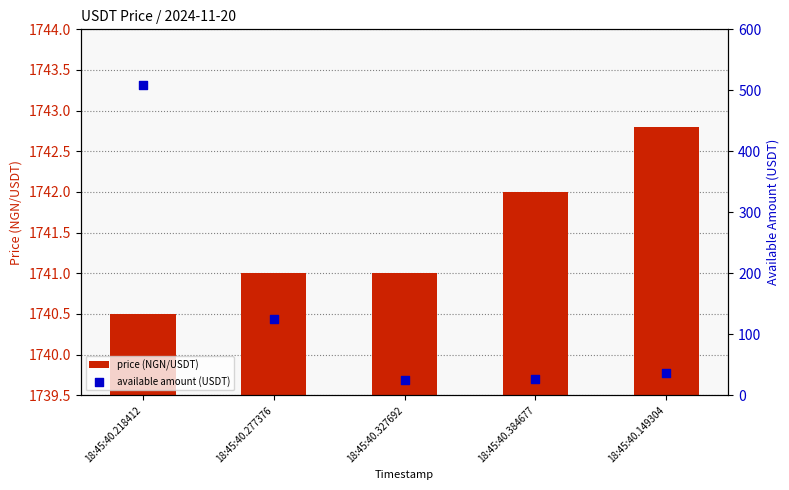

What is the total value across all series at 18:45:40.327692?

1765.7